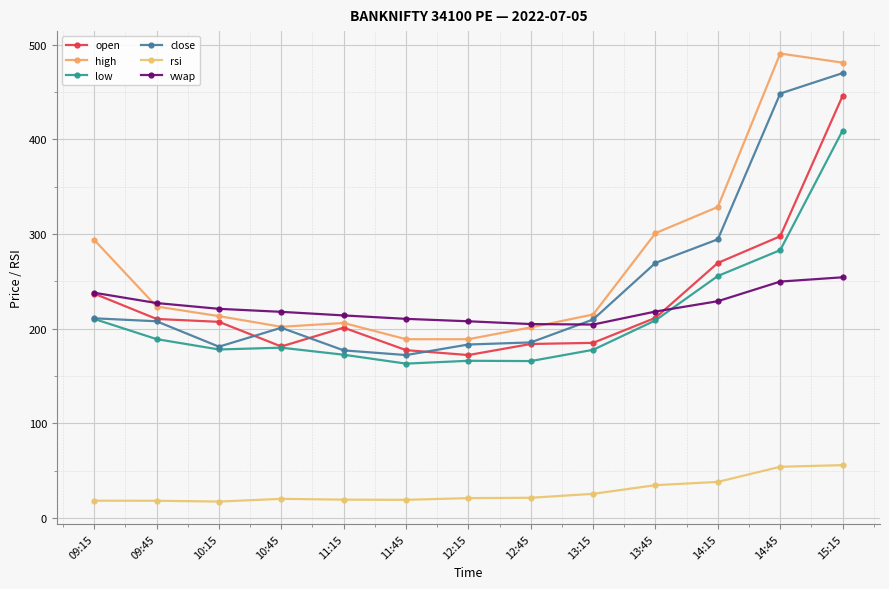

Does the chart display data point markers on the line(s)?

Yes